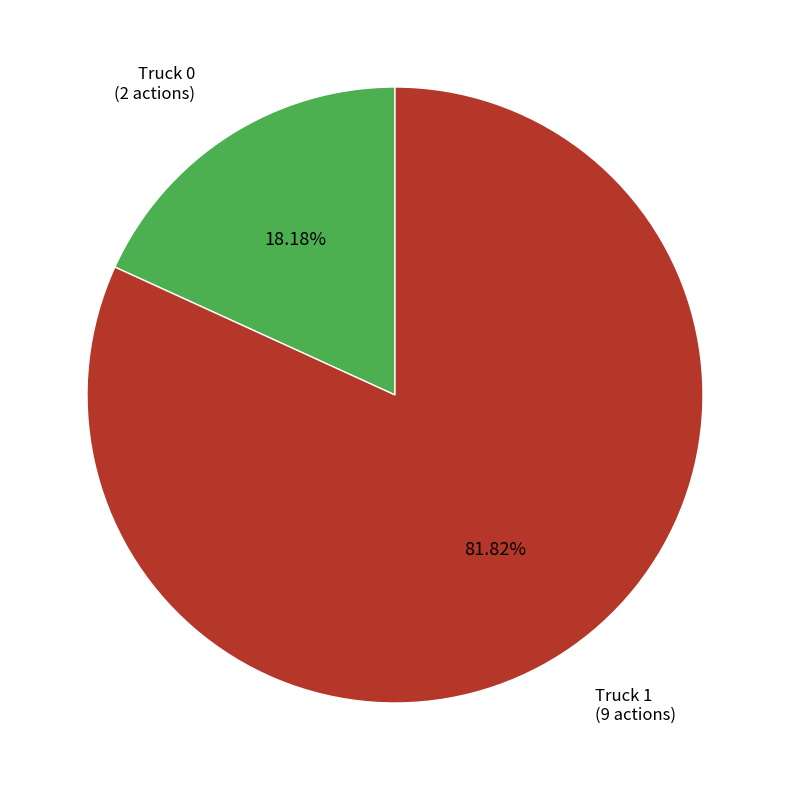

Count the number of slices in the pie.

2